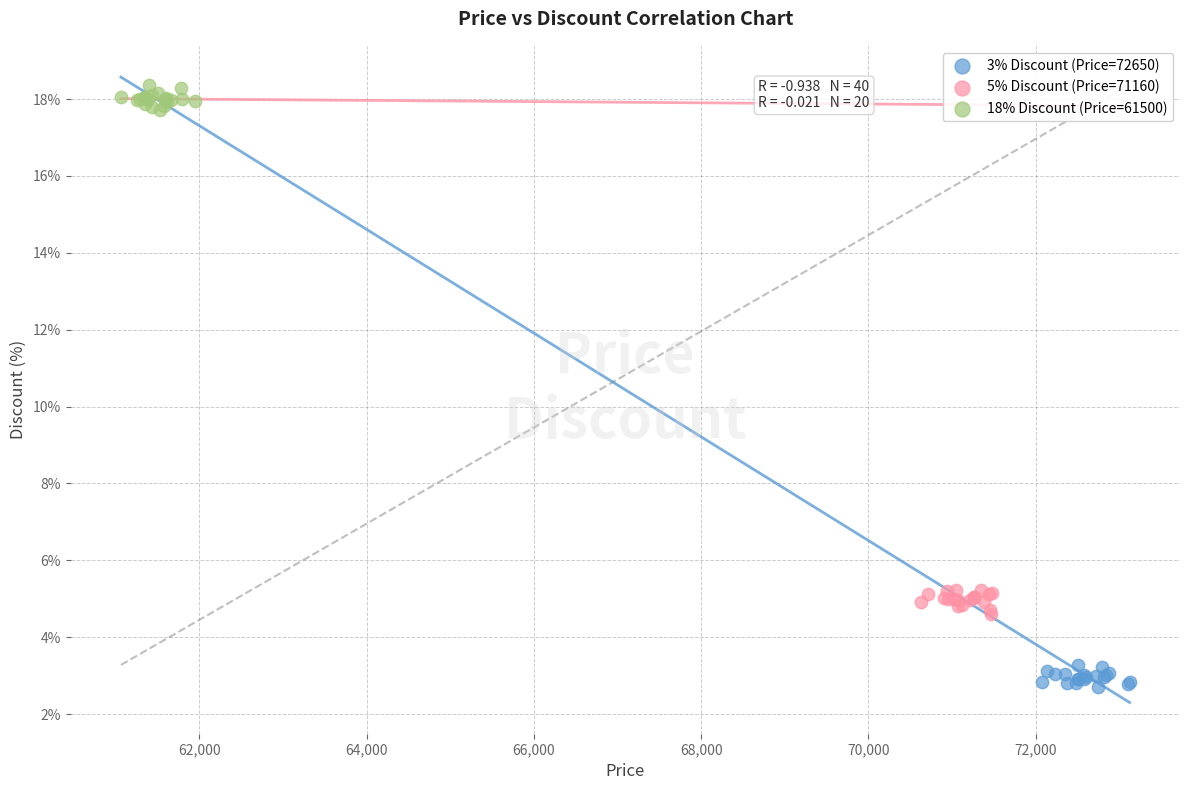

Which series contains the lowest Y value?

3% Discount (Price=72650)